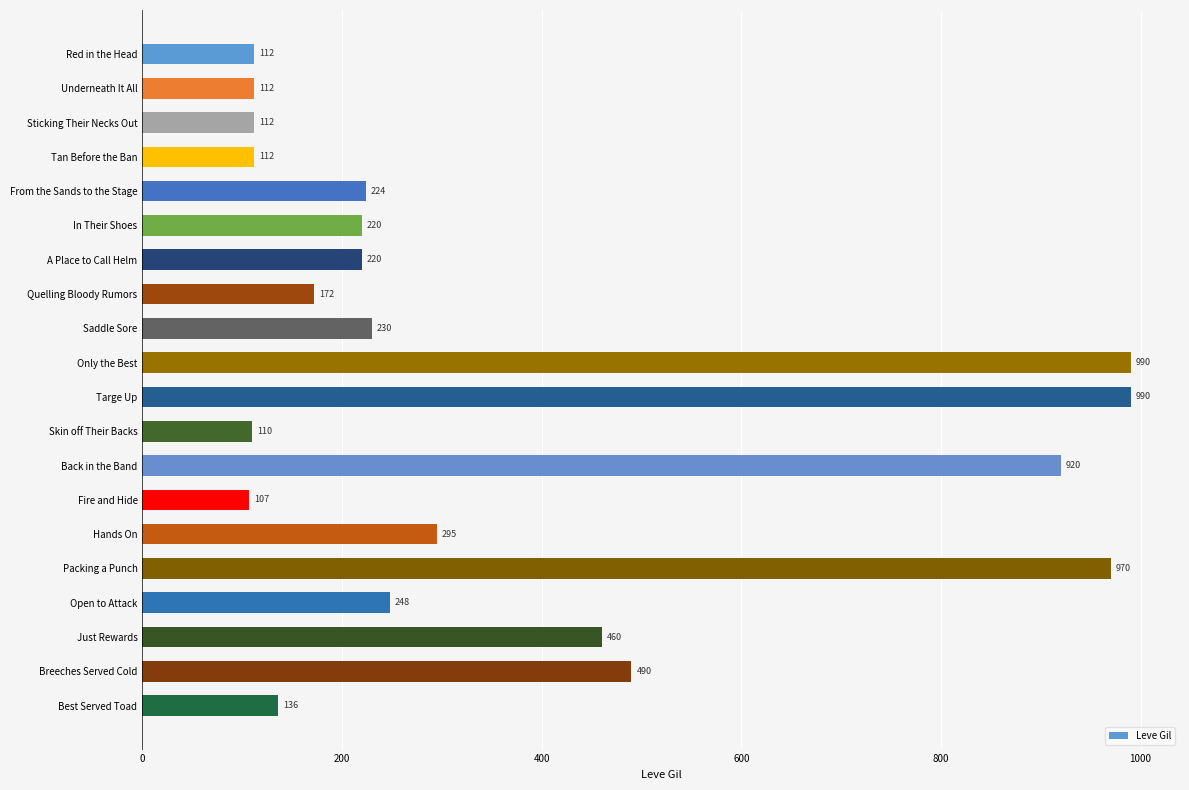

What is the difference between the maximum and minimum values?

883